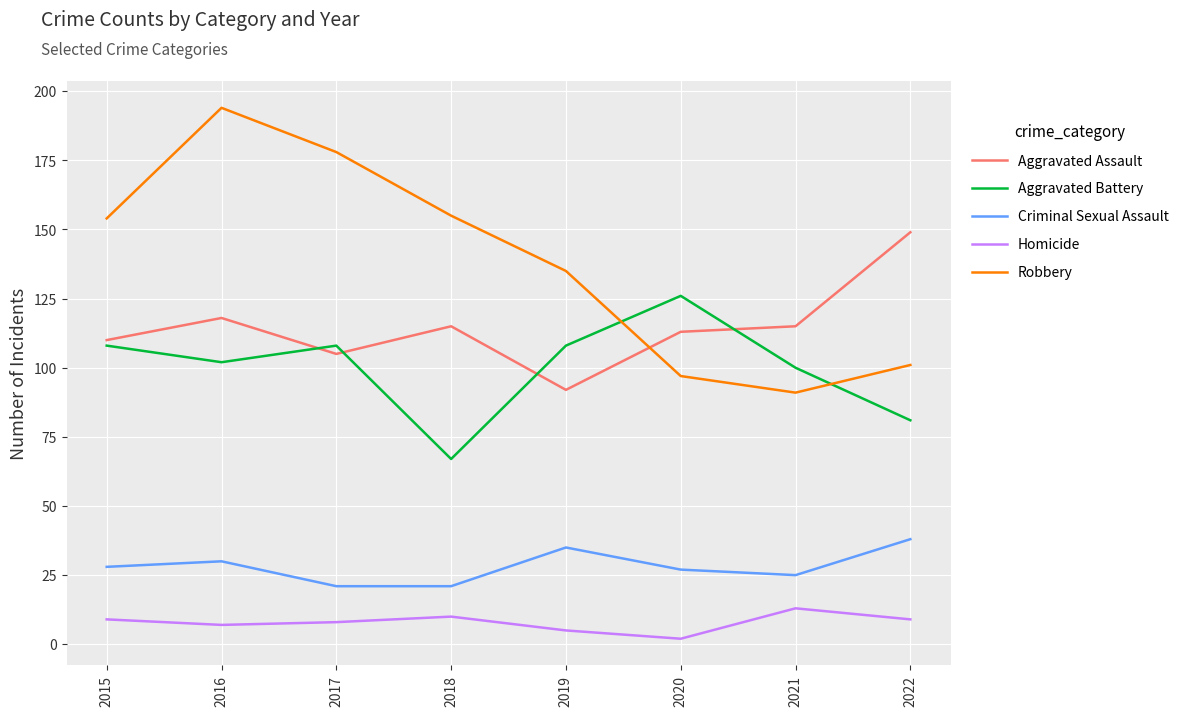

Reading left to right, extract all data points from this chart.

Aggravated Assault: 2015=110	2016=118	2017=105	2018=115	2019=92	2020=113	2021=115	2022=149
Aggravated Battery: 2015=108	2016=102	2017=108	2018=67	2019=108	2020=126	2021=100	2022=81
Criminal Sexual Assault: 2015=28	2016=30	2017=21	2018=21	2019=35	2020=27	2021=25	2022=38
Homicide: 2015=9	2016=7	2017=8	2018=10	2019=5	2020=2	2021=13	2022=9
Robbery: 2015=154	2016=194	2017=178	2018=155	2019=135	2020=97	2021=91	2022=101